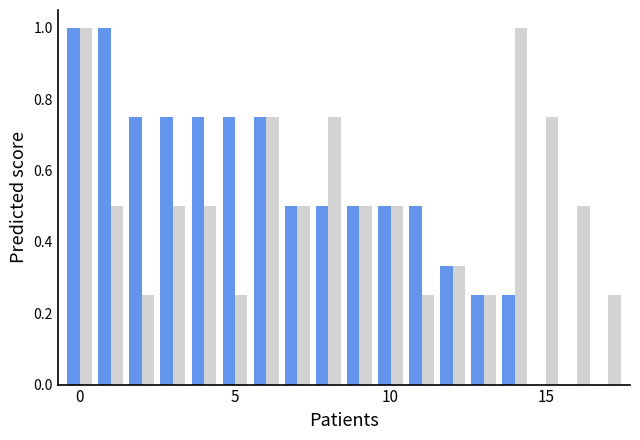

Count the number of data series in this chart.

2